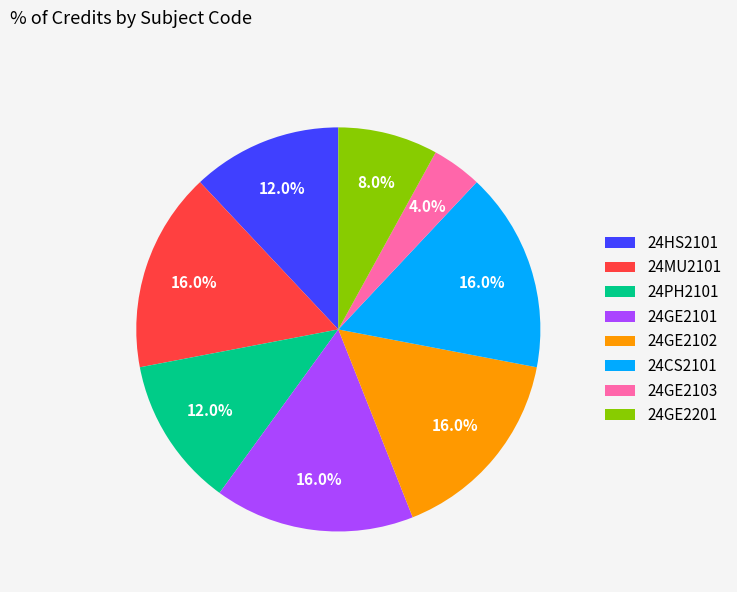

To the nearest percent, what is the combined percentage of 24CS2101 and 24GE2101?

32%